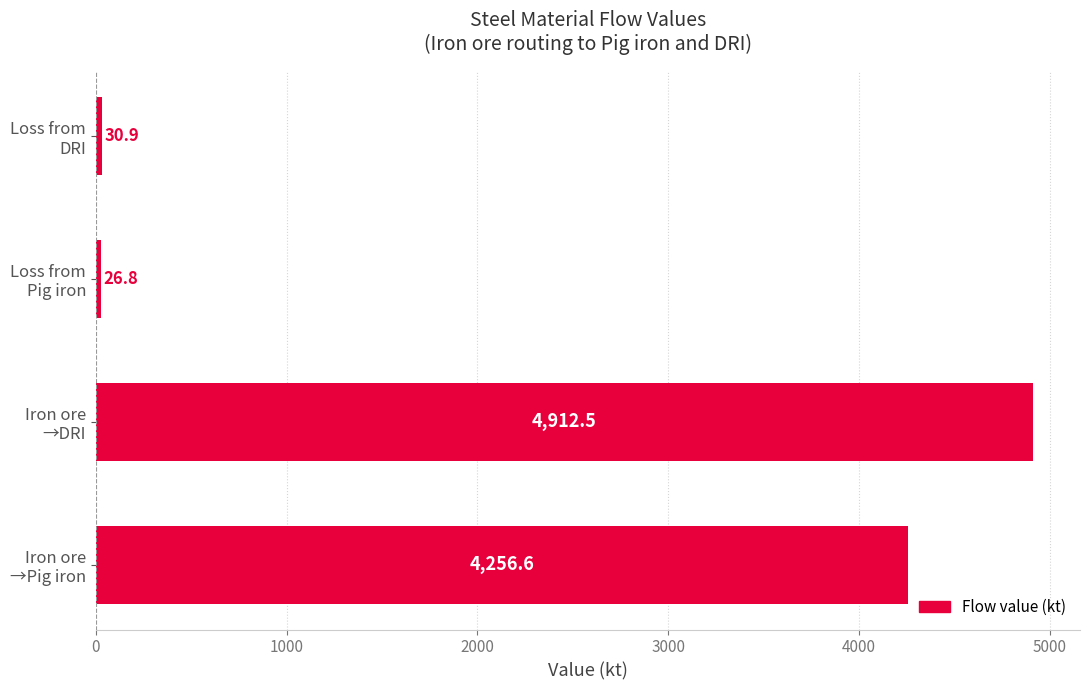

Rank the categories by value from lowest to highest.

Loss from
Pig iron, Loss from
DRI, Iron ore
→Pig iron, Iron ore
→DRI